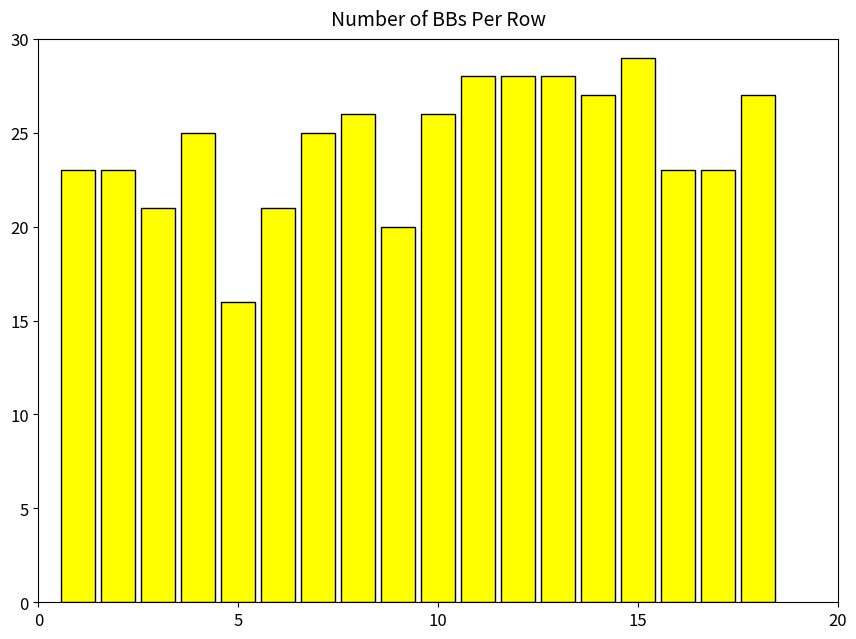

What is the sum of all values?

439